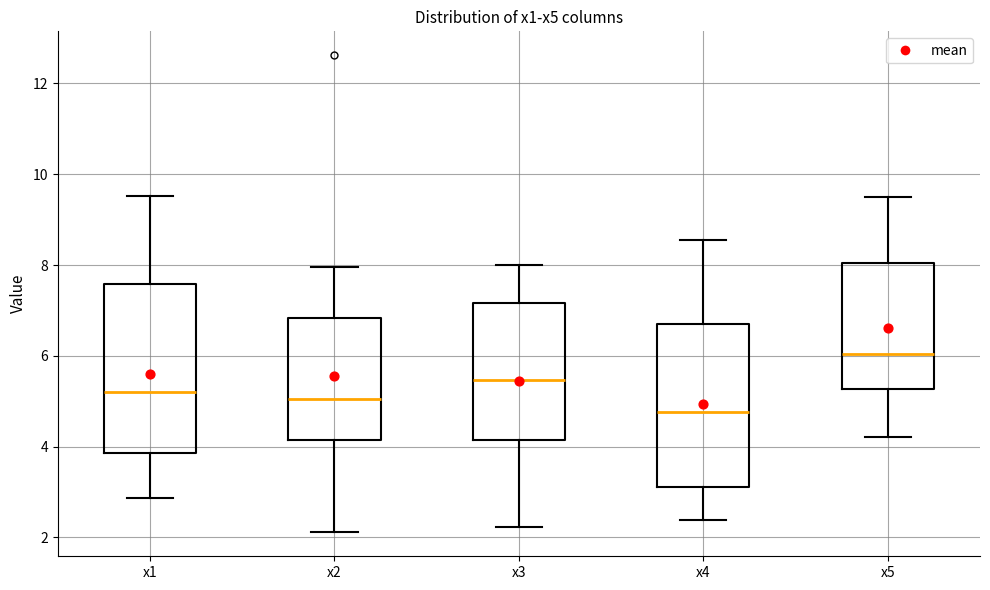

Which box's median line is the highest?

x5